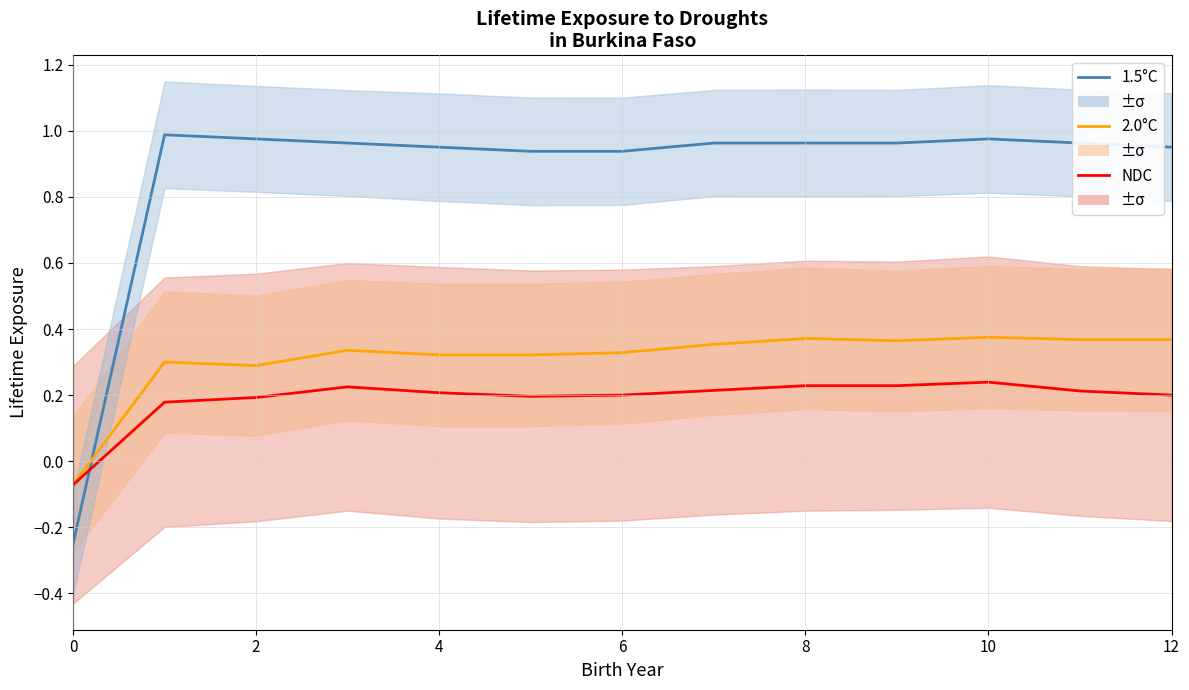

How many intersections are there between NDC and 1.5°C?

1